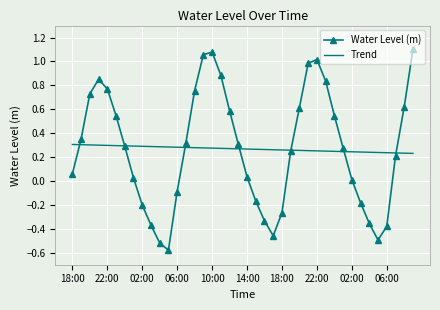

Which series has the largest range (max minus min)?

Water Level (m)